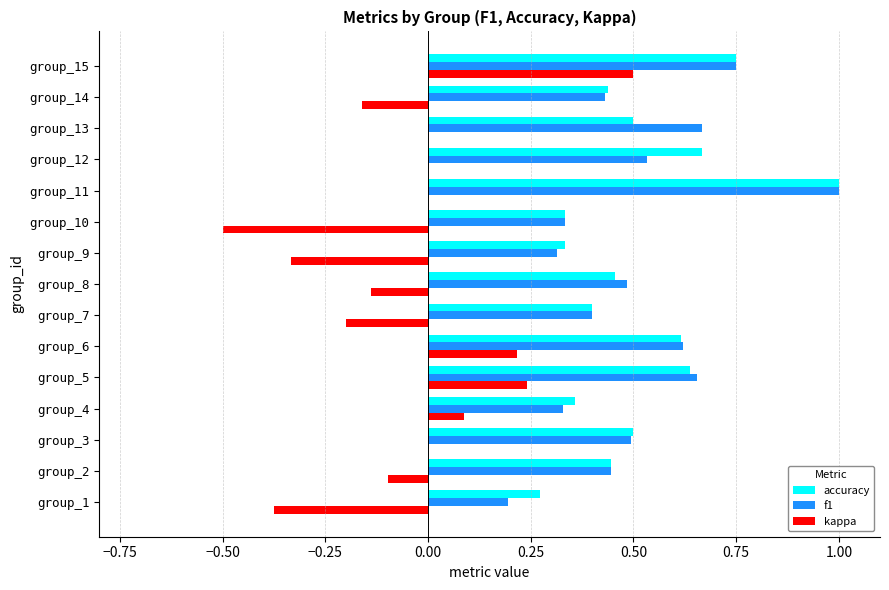

Is it true that kappa equals 0.1 at group_5?

False